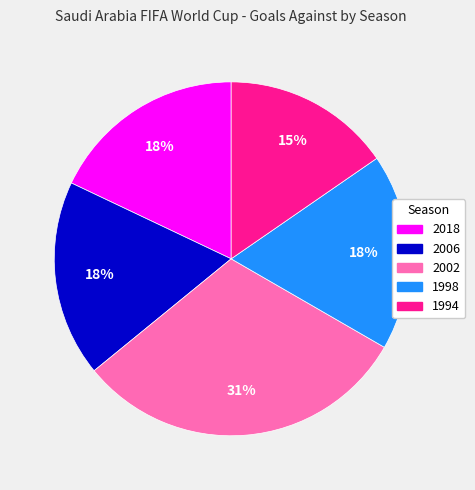

What percentage is the 1998 slice, to the nearest percent?

18%